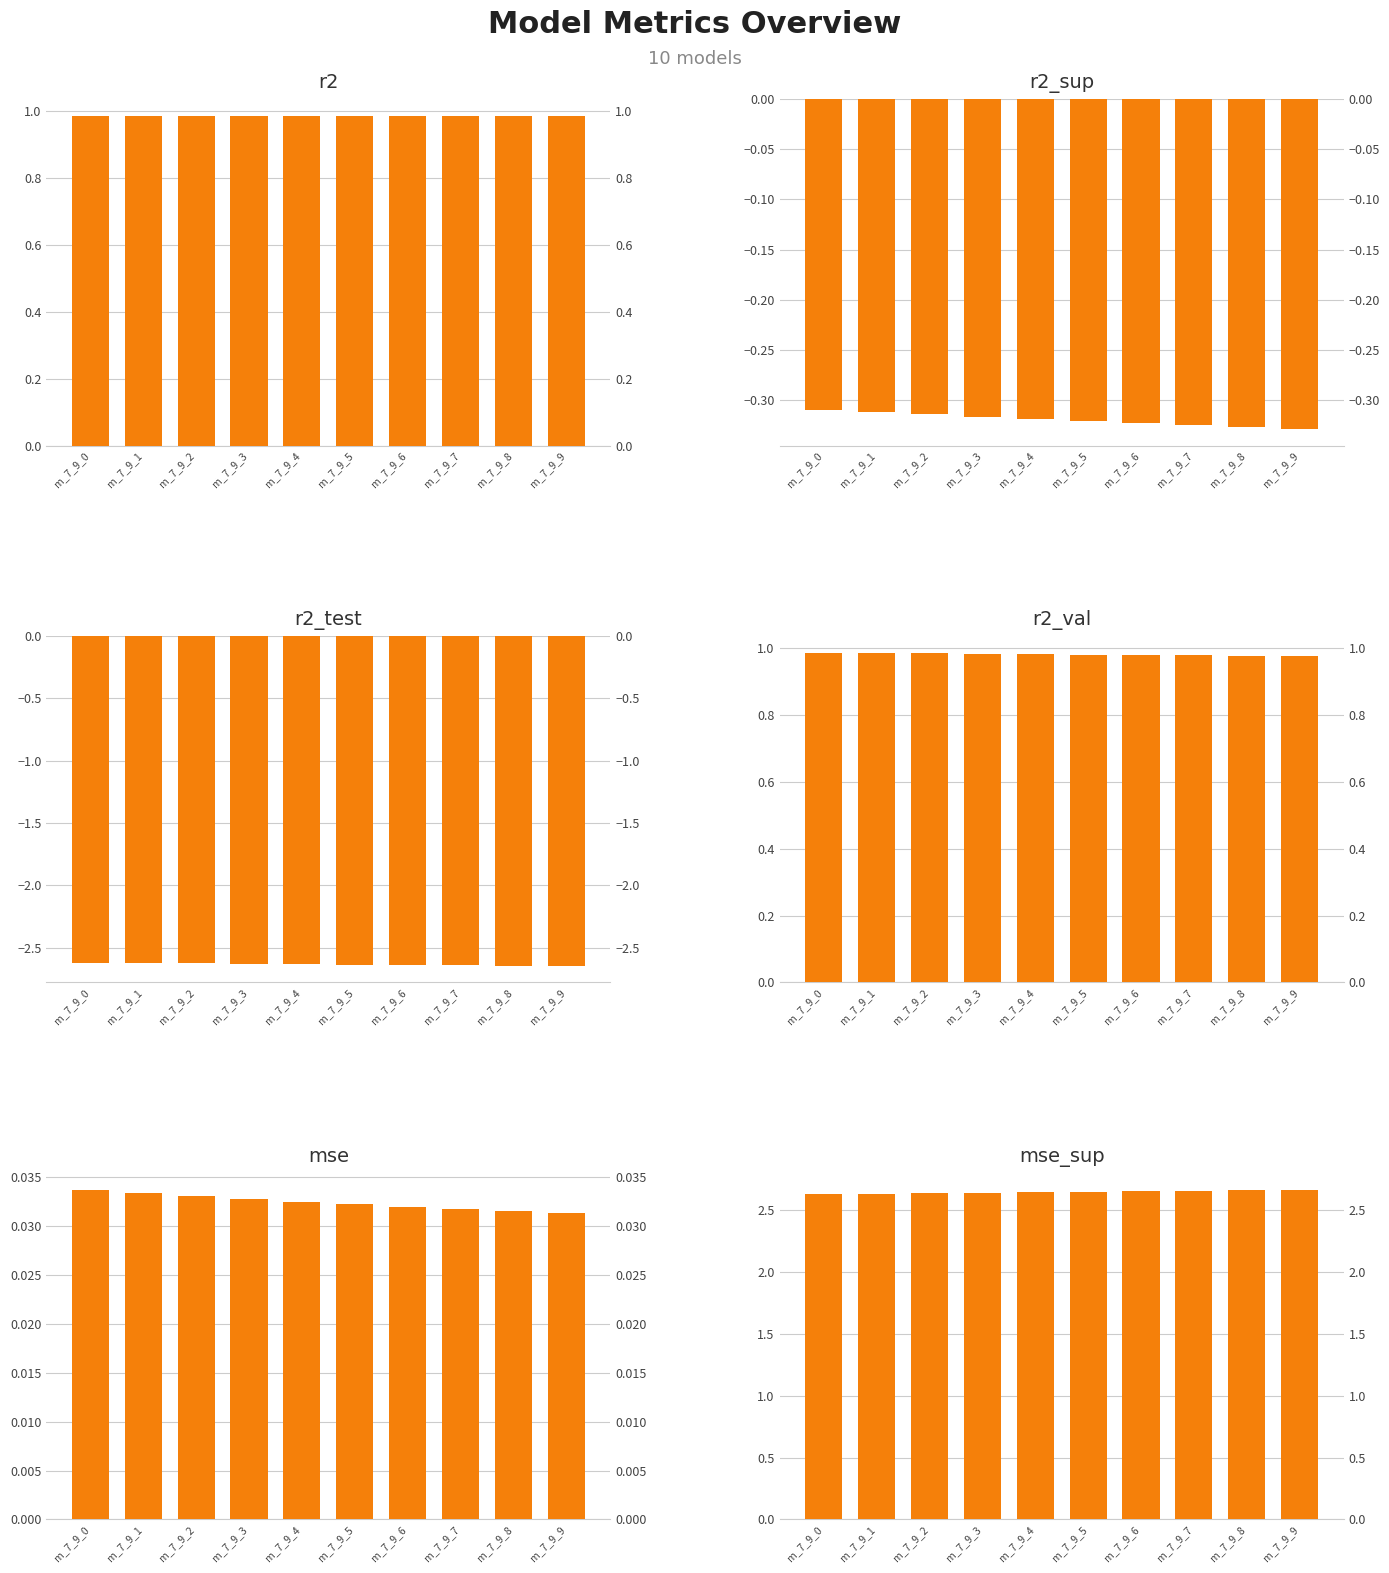

What is the sum of the mse_sup values at m_7_9_7 and m_7_9_1?

5.3